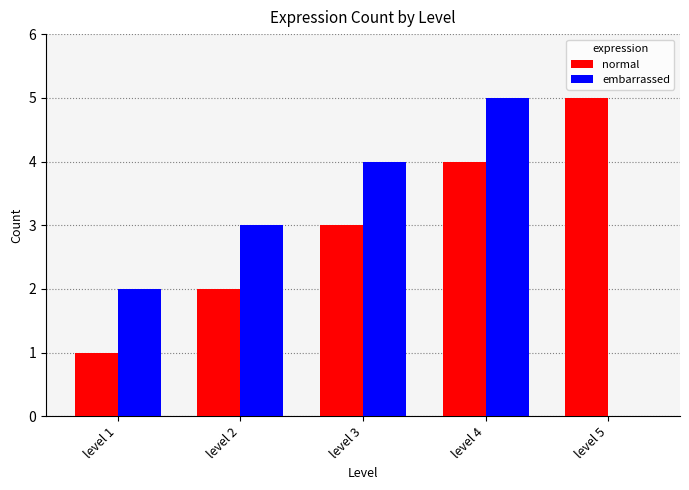

The value of normal at level 5 is 3. True or false?

False